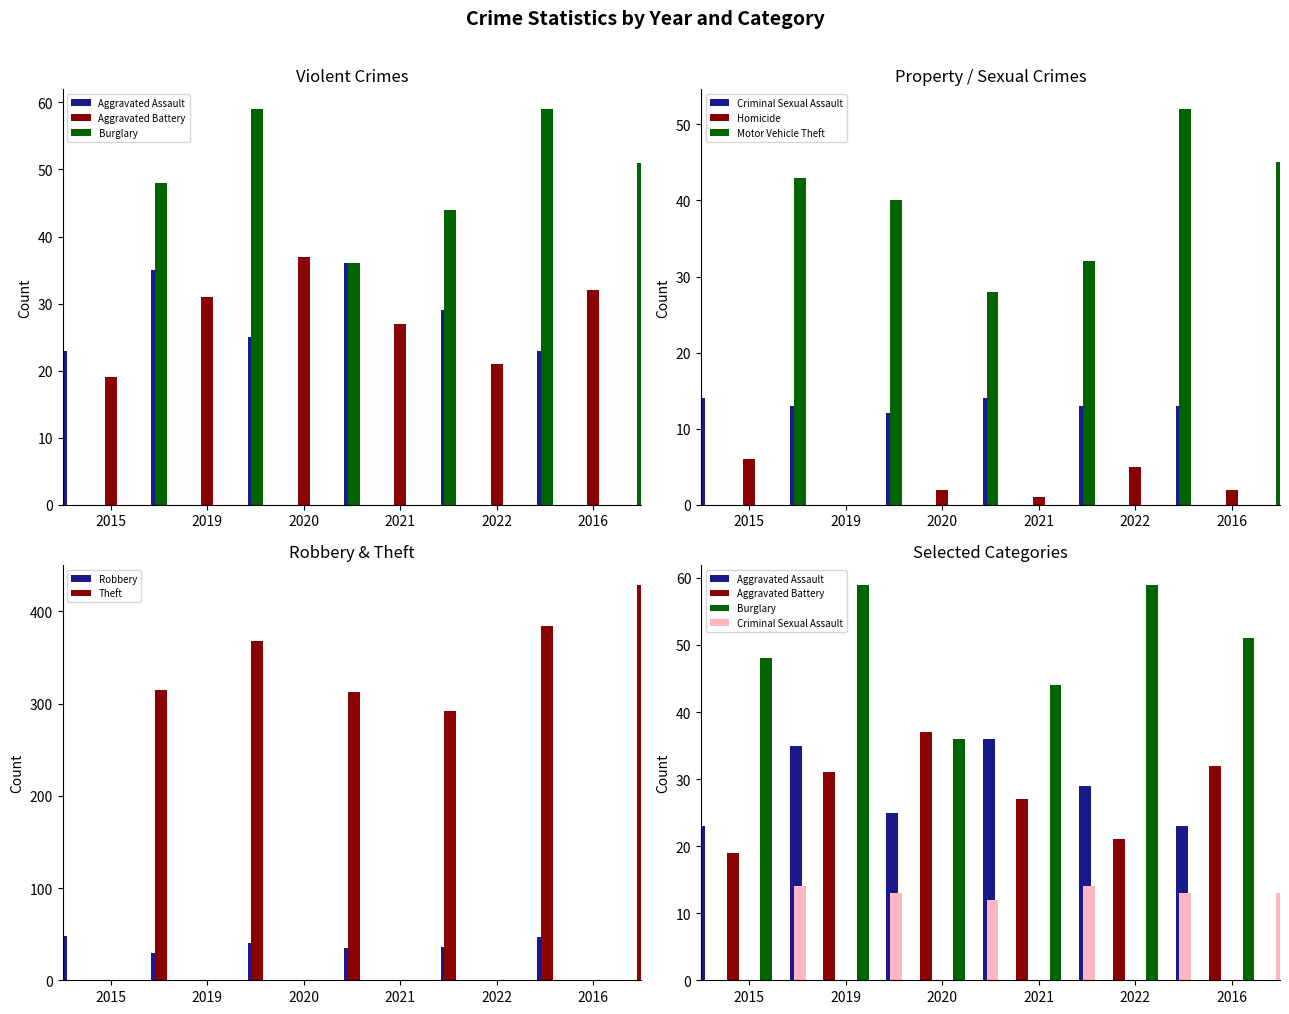

Is the value of 2020 at Burglary greater than the value of 2019 at Robbery?

Yes